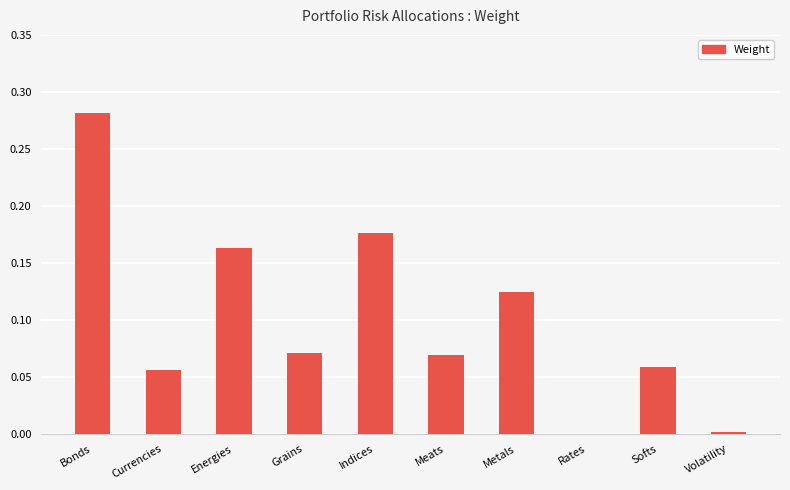

True or false: the data shows -0.1 at Rates.

False